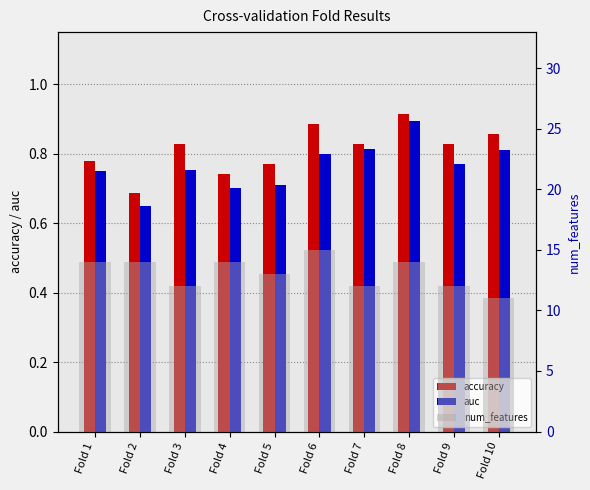

Reading right to left, extract all data points from this chart.

accuracy: Fold 10=0.9	Fold 9=0.8	Fold 8=0.9	Fold 7=0.8	Fold 6=0.9	Fold 5=0.8	Fold 4=0.7	Fold 3=0.8	Fold 2=0.7	Fold 1=0.8
auc: Fold 10=0.8	Fold 9=0.8	Fold 8=0.9	Fold 7=0.8	Fold 6=0.8	Fold 5=0.7	Fold 4=0.7	Fold 3=0.8	Fold 2=0.7	Fold 1=0.8
num_features: Fold 10=11.0	Fold 9=12.0	Fold 8=14.0	Fold 7=12.0	Fold 6=15.0	Fold 5=13.0	Fold 4=14.0	Fold 3=12.0	Fold 2=14.0	Fold 1=14.0